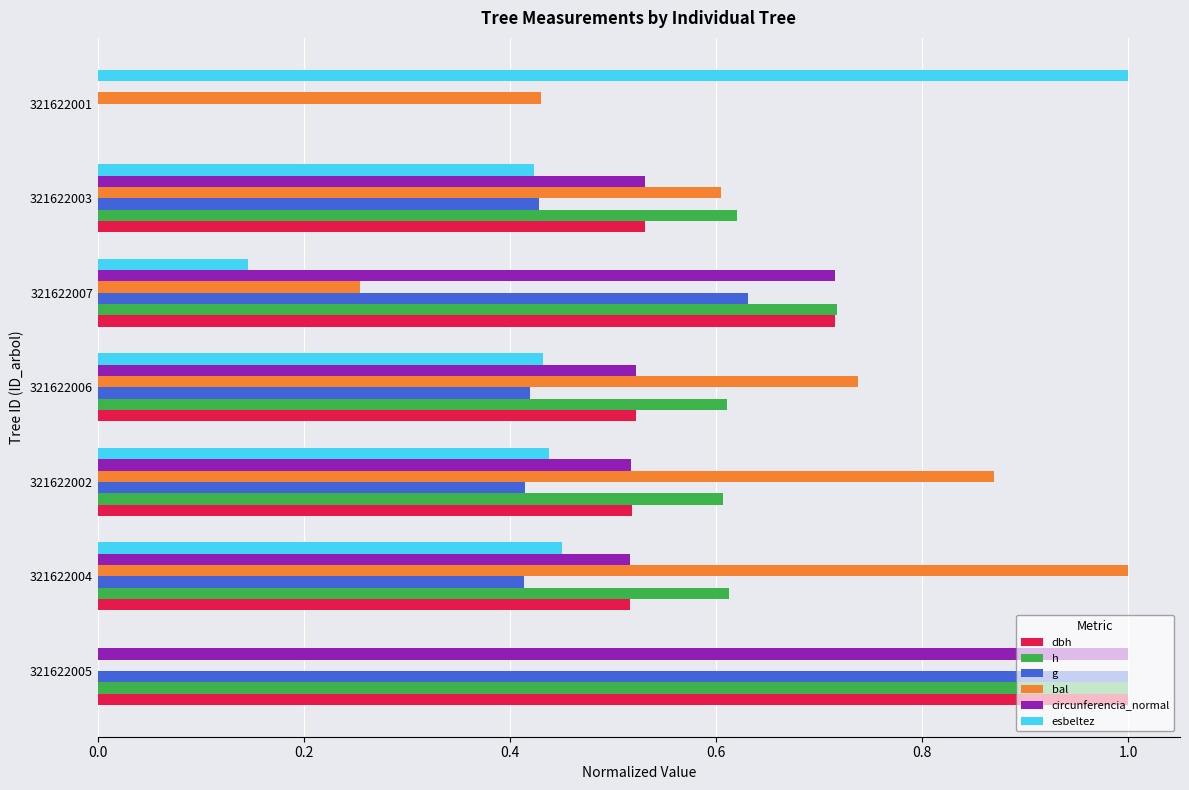

Is it true that g equals 1.0 at 321622005?

True